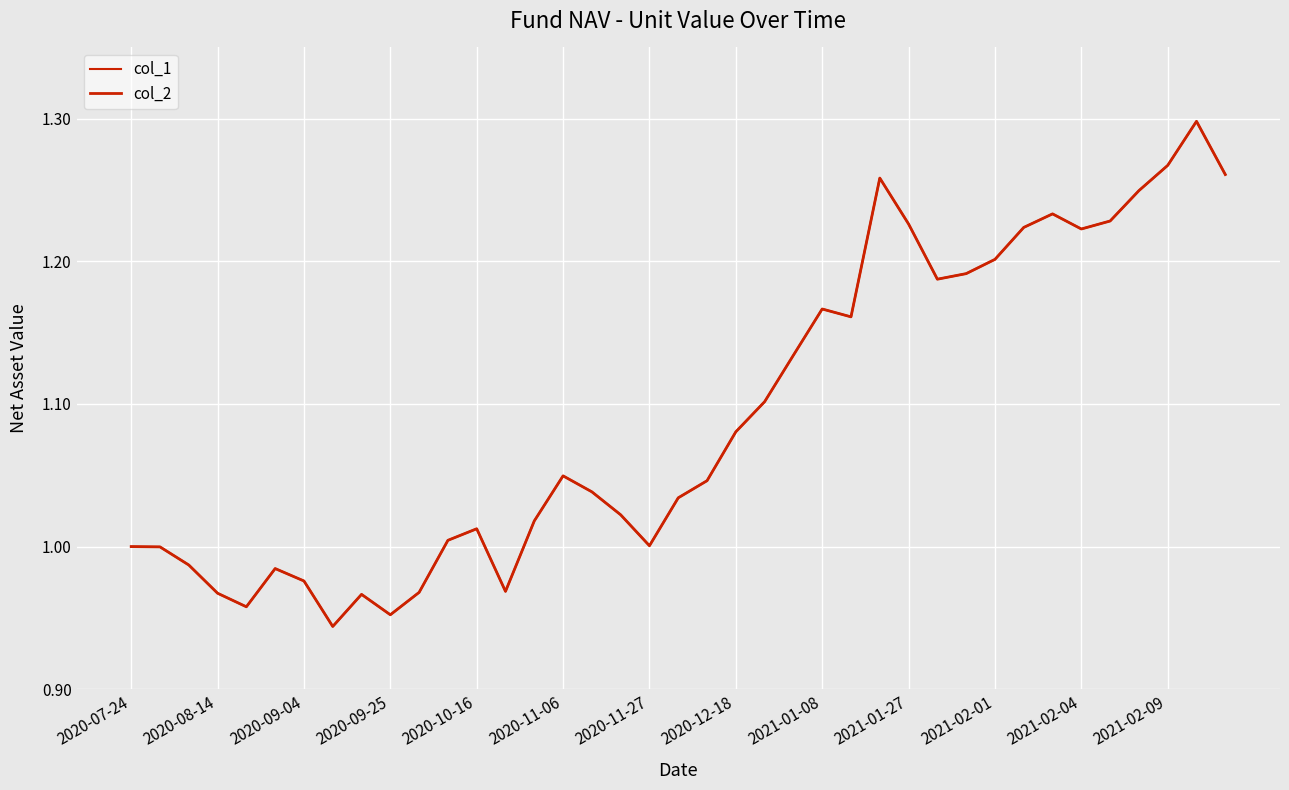

Is this an area chart (filled region under the line)?

No